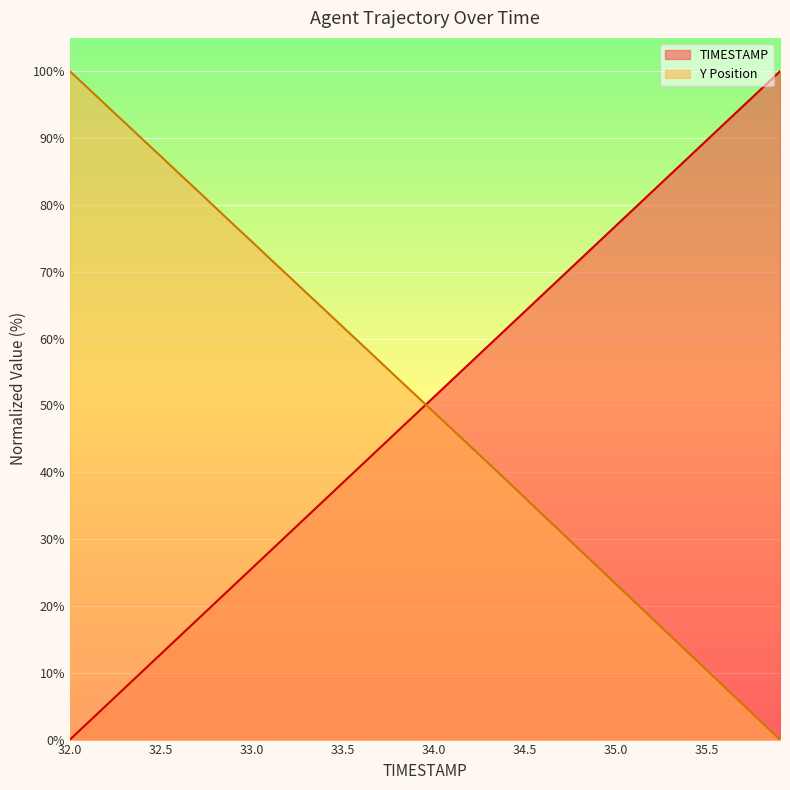

How many times do Y and TIMESTAMP cross each other?

1